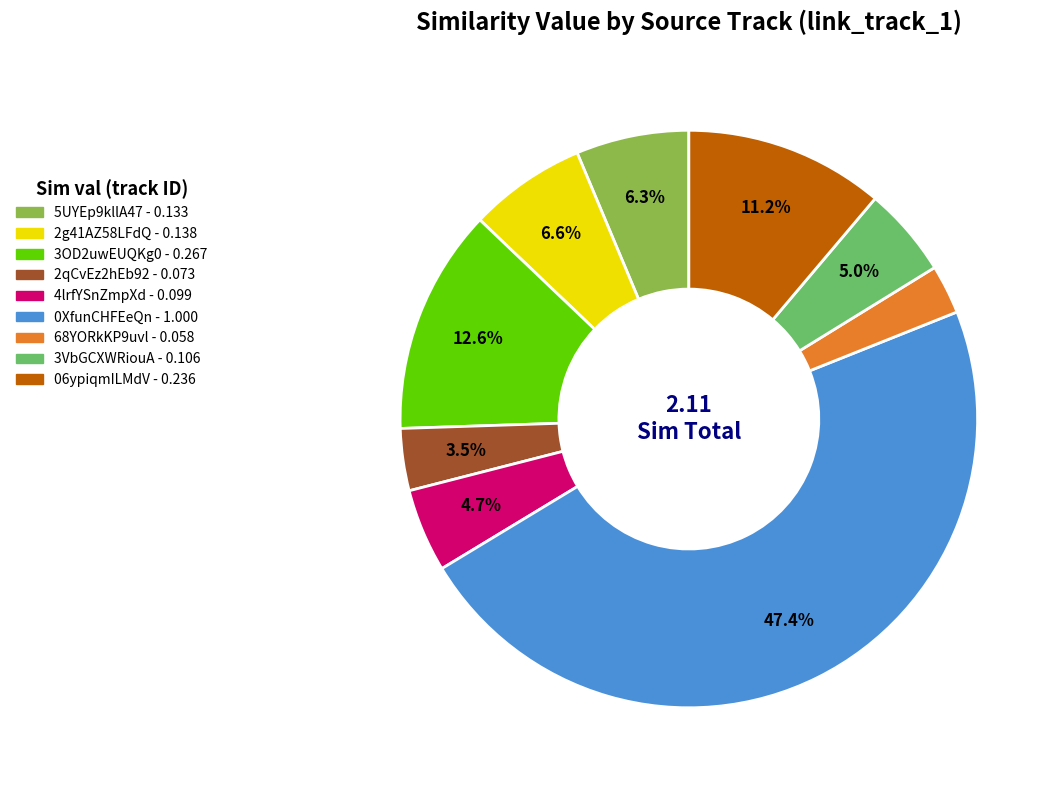

Is there a majority slice in this chart?

No